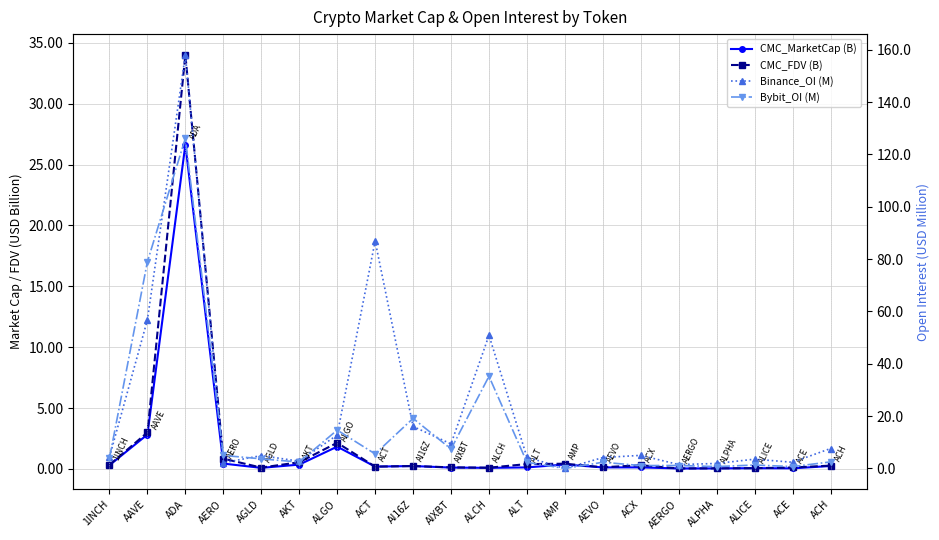

In Binance_OI (M), how many points are lower than both neighbors (excluding endpoints)?

6